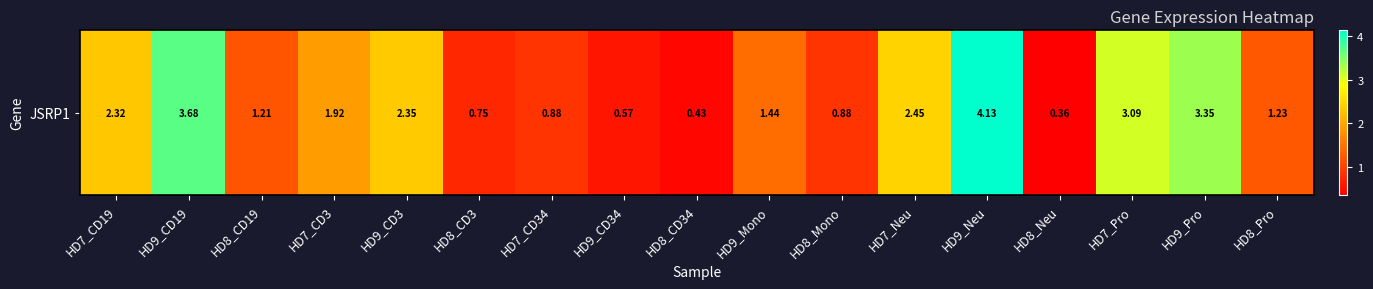

Reading right to left, extract all data points from this chart.

1.2	3.4	3.1	0.4	4.1	2.5	0.9	1.4	0.4	0.6	0.9	0.8	2.4	1.9	1.2	3.7	2.3